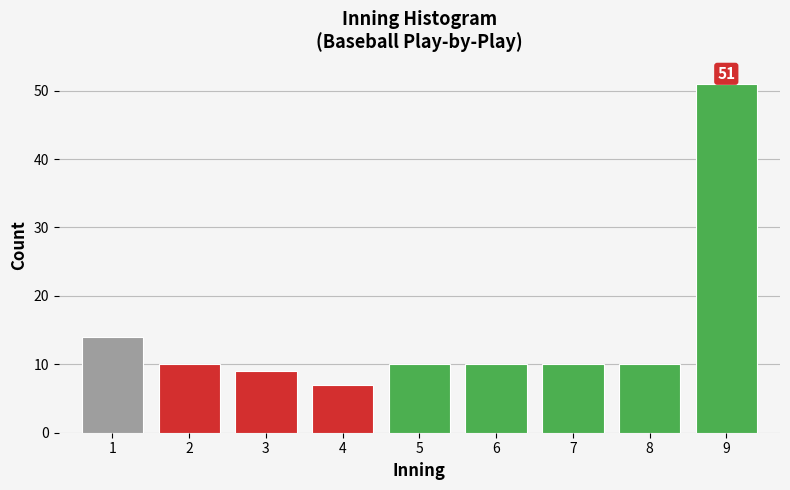

Reading left to right, extract all data points from this chart.

1=14	2=10	3=9	4=7	5=10	6=10	7=10	8=10	9=51